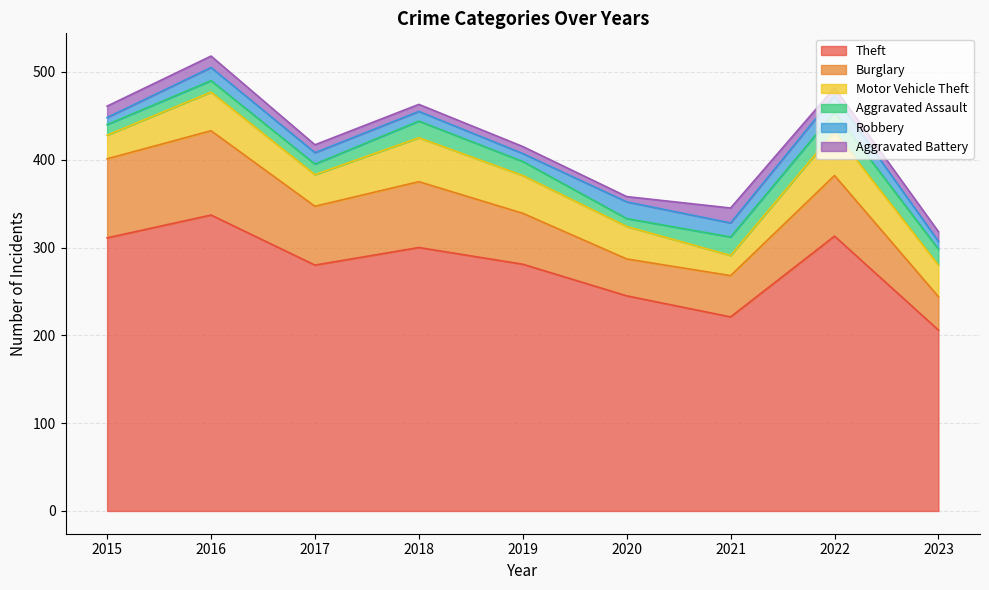

Is it true that Robbery equals 9 at 2023?

True